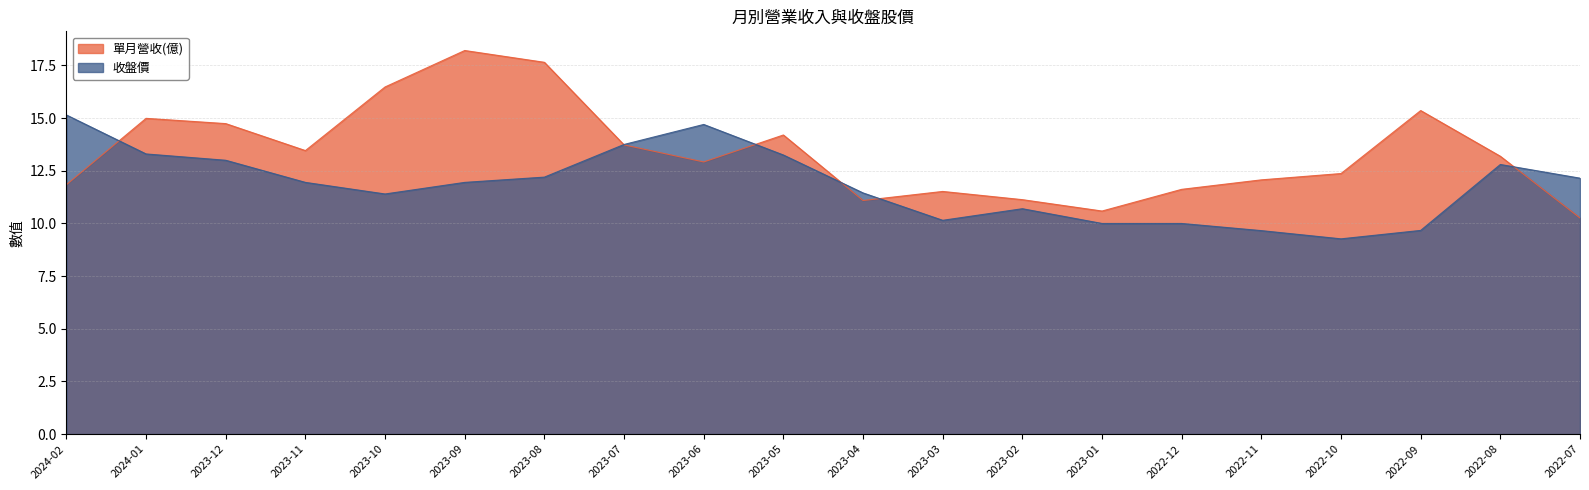

How many series are shown in this chart?

2